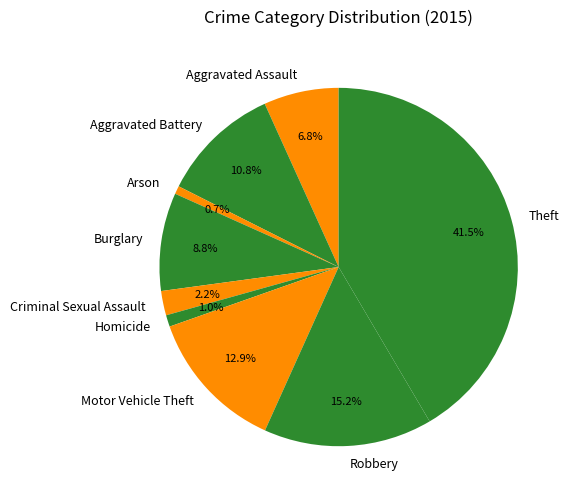

To the nearest percent, what is the combined percentage of Burglary and Theft?

50%